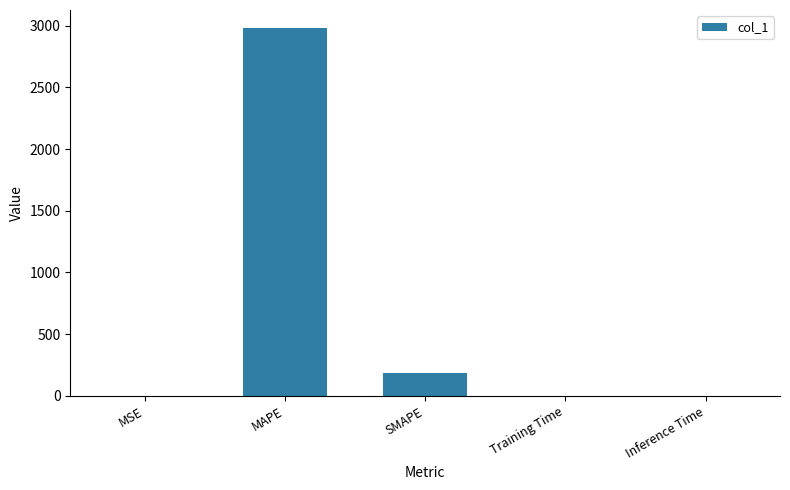

At which label is the value closest to 1488?

SMAPE